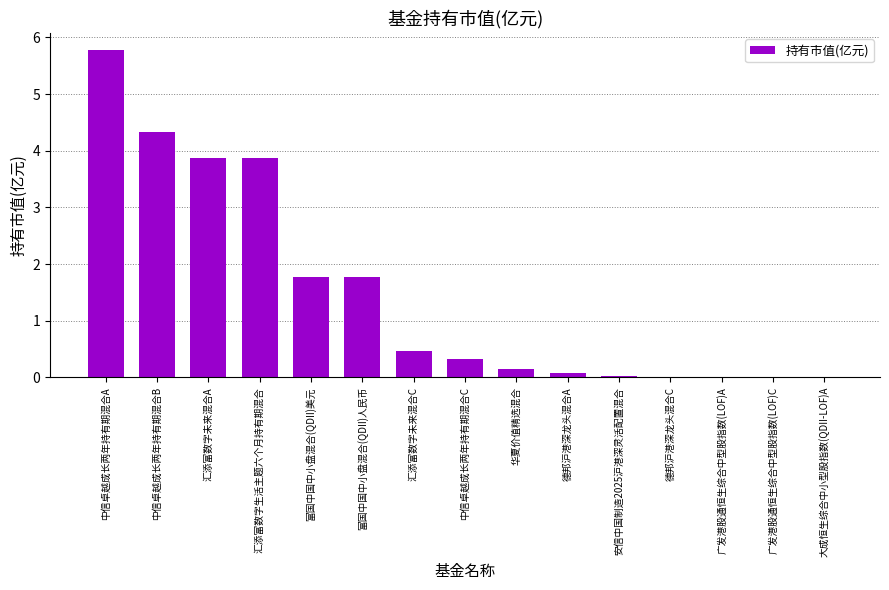

What is the ratio of the value at 中信卓越成长两年持有期混合B to the value at 富国中国中小盘混合(QDII)美元?

2.5